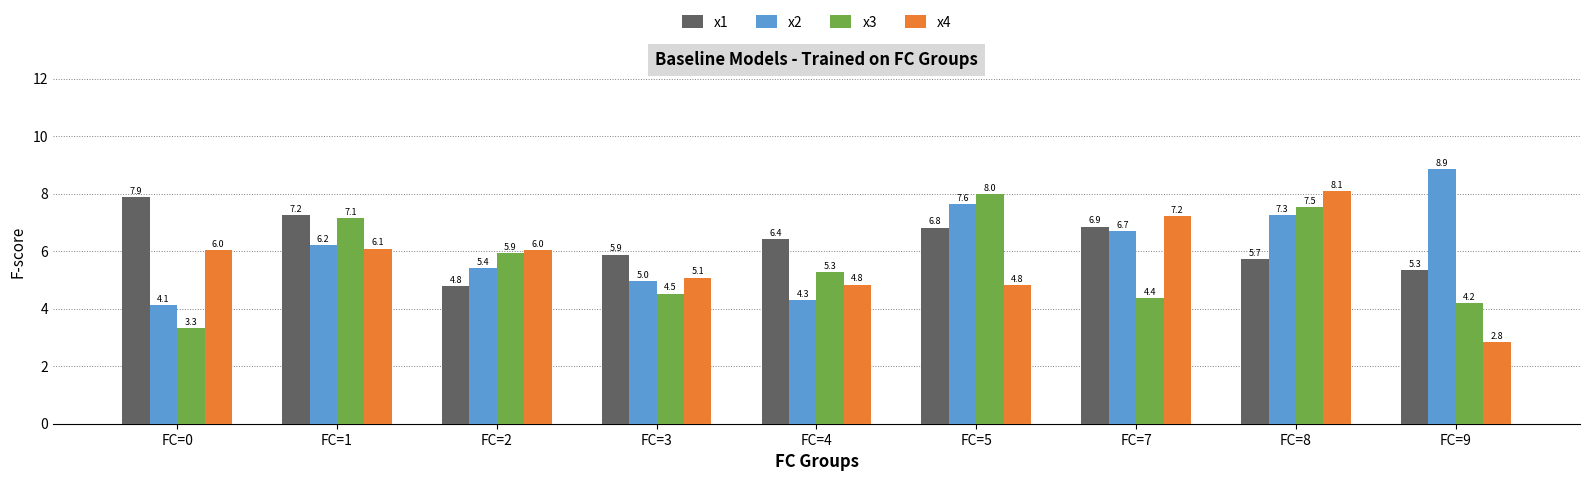

What is the average value of the x2 series?

6.2